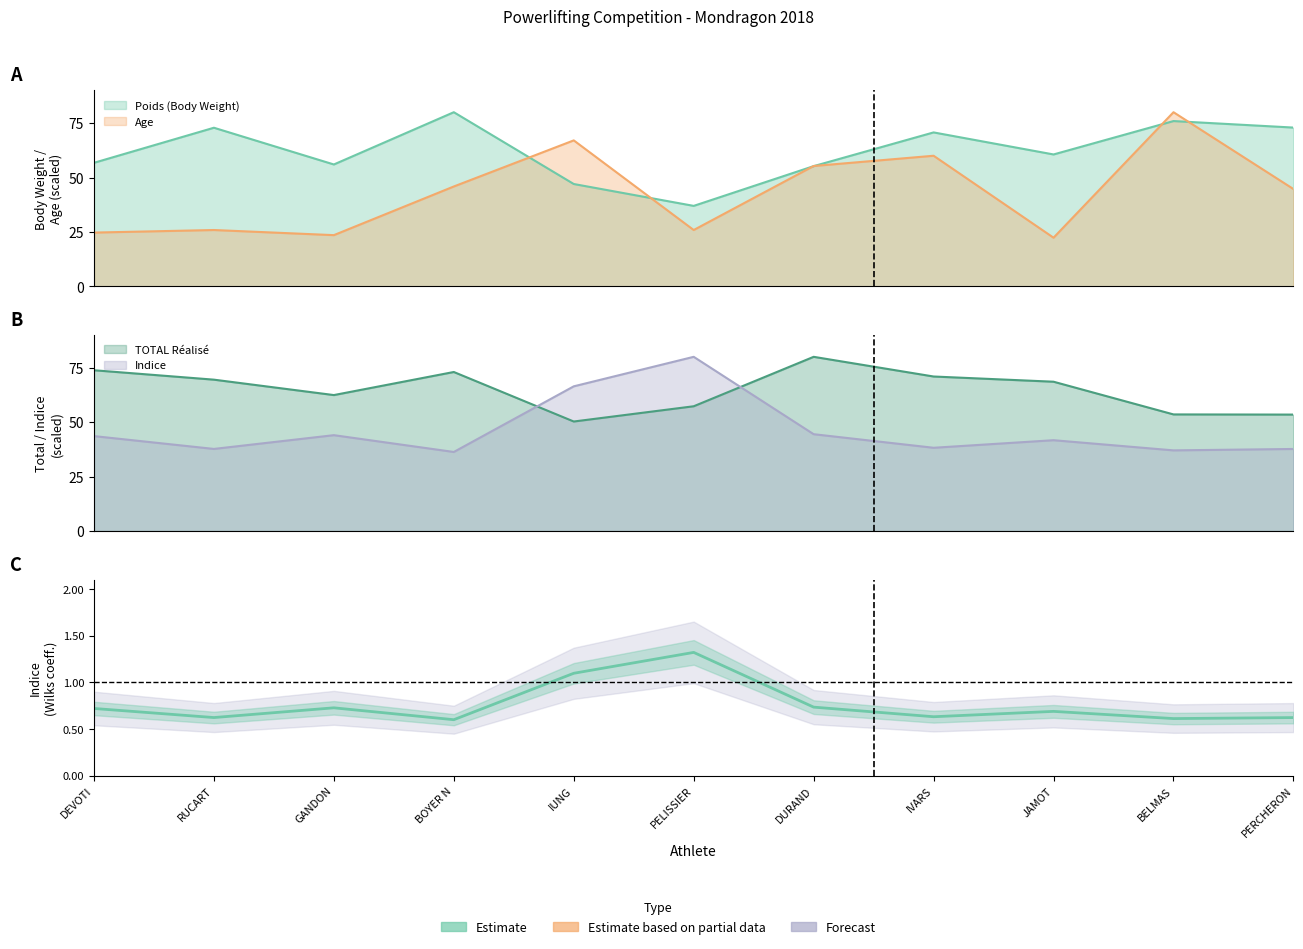

Rank the categories by value from highest to lowest.

PELISSIER, IUNG, DURAND, GANDON, DEVOTI, JAMOT, IVARS, RUCART, PERCHERON, BELMAS, BOYER N